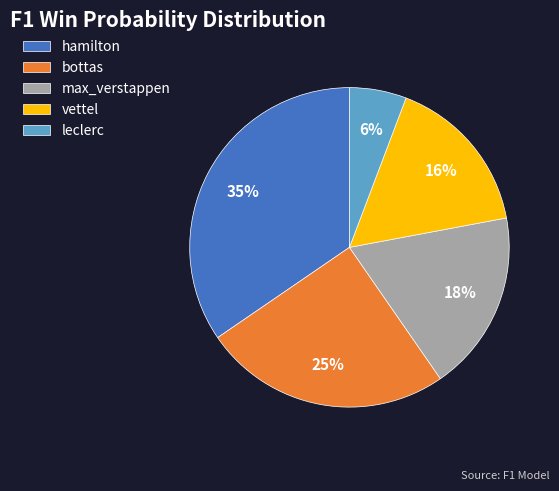

To the nearest percent, what is the difference between the largest and smallest slice percentages?

29%